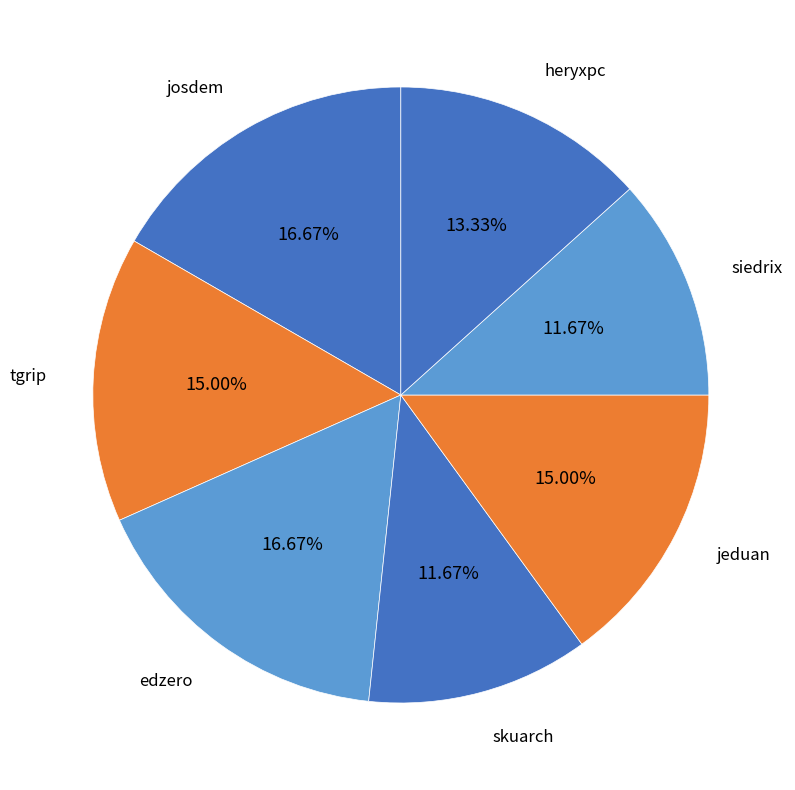

To the nearest percent, what percentage of the pie is josdem?

17%